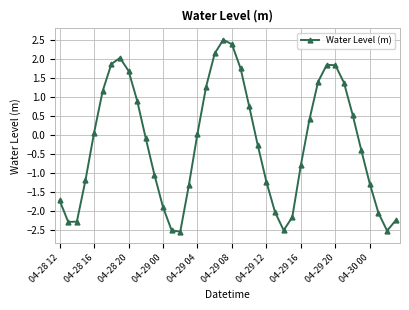

What is the value of the 23rd point from the left?

0.8